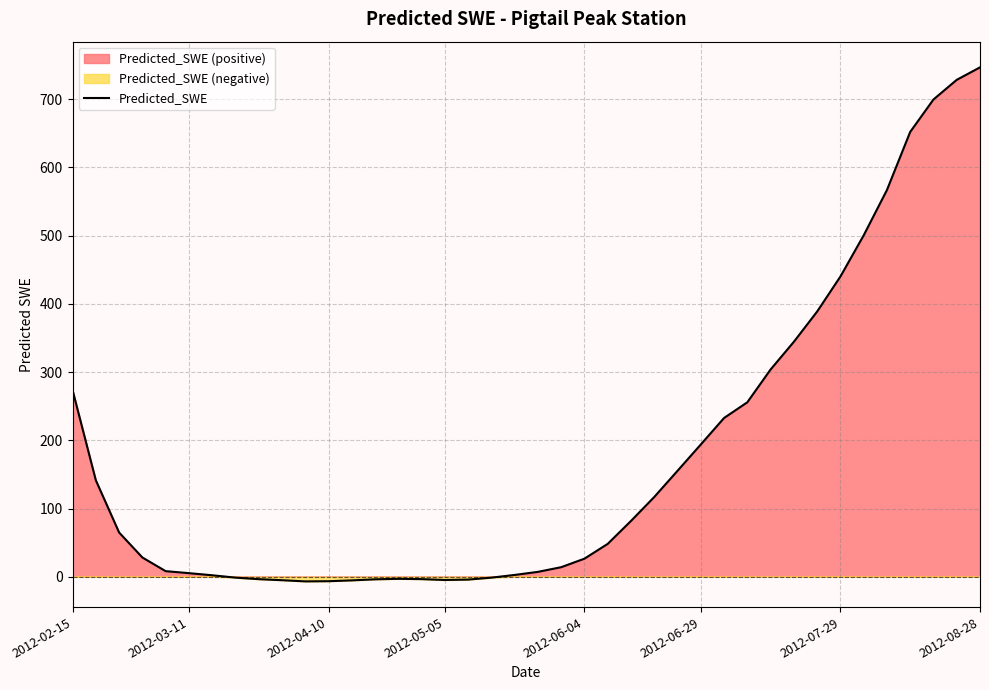

What position from the left is 25?

26